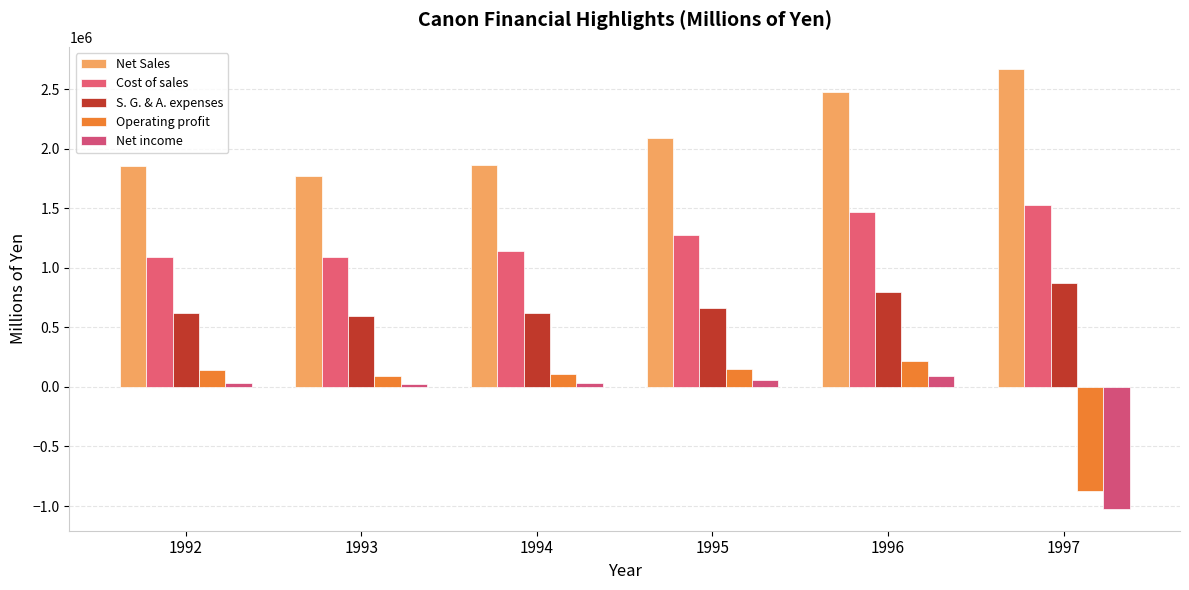

True or false: Net Sales has a value of 1862724 at 1994.

True